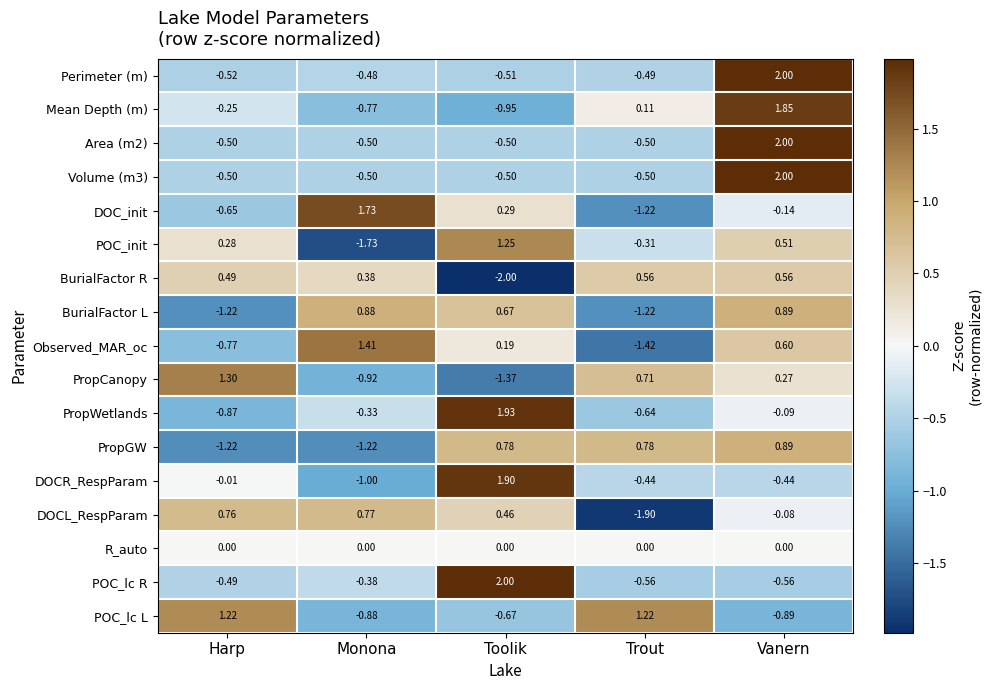

At which category does the chart reach its minimum across all series?

Toolik